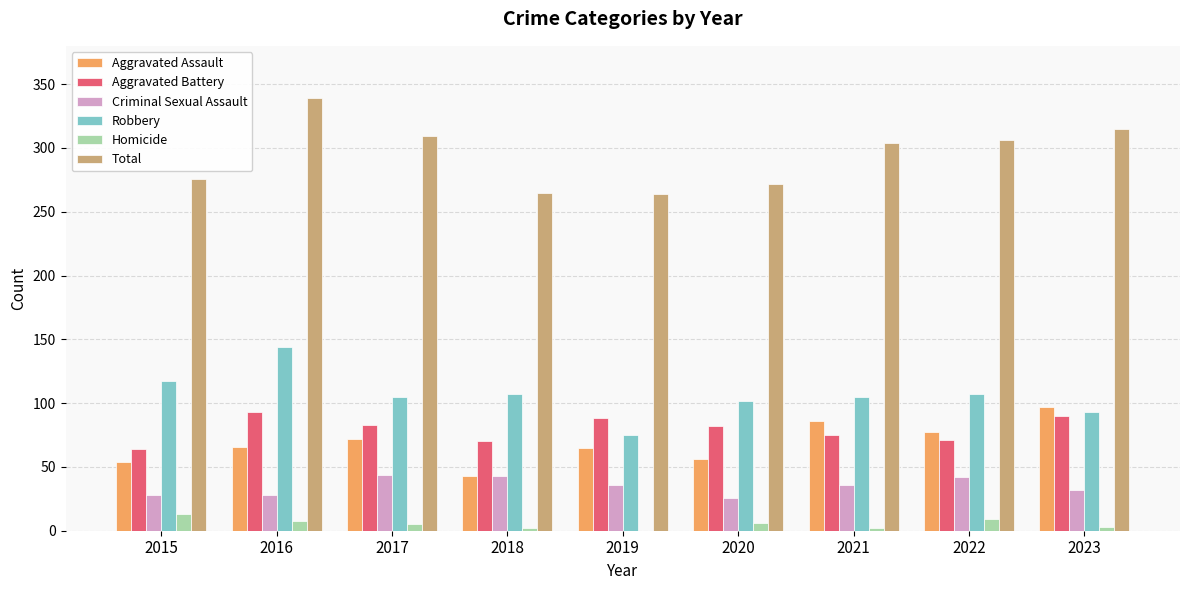

The value of Aggravated Battery at 2017 is 144. True or false?

False